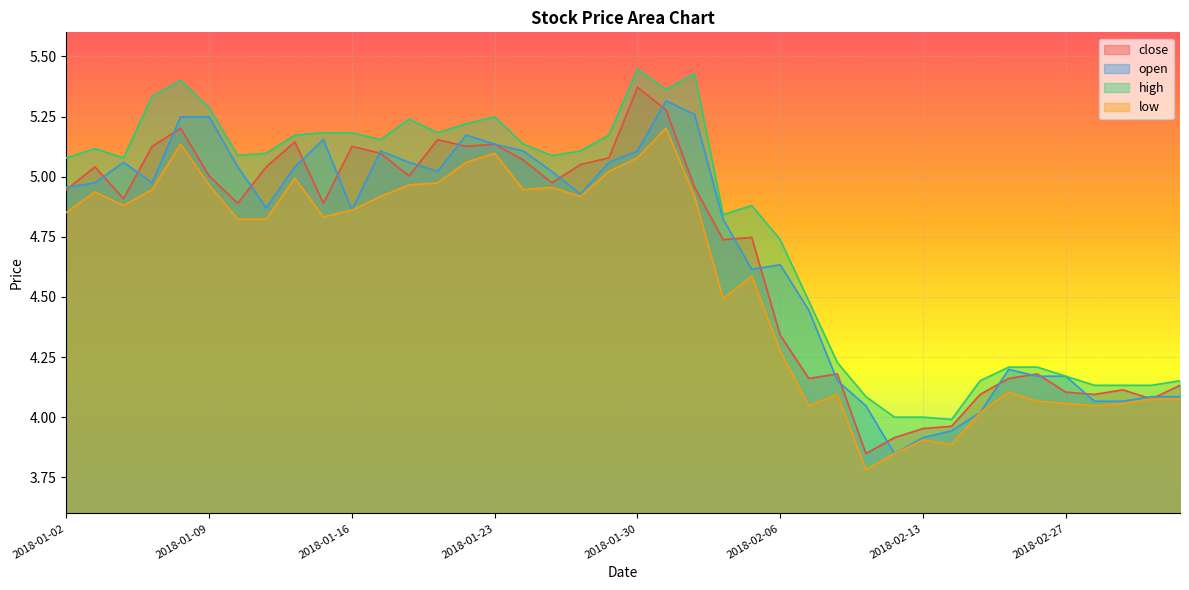

Which series has the largest total across all categories?

high